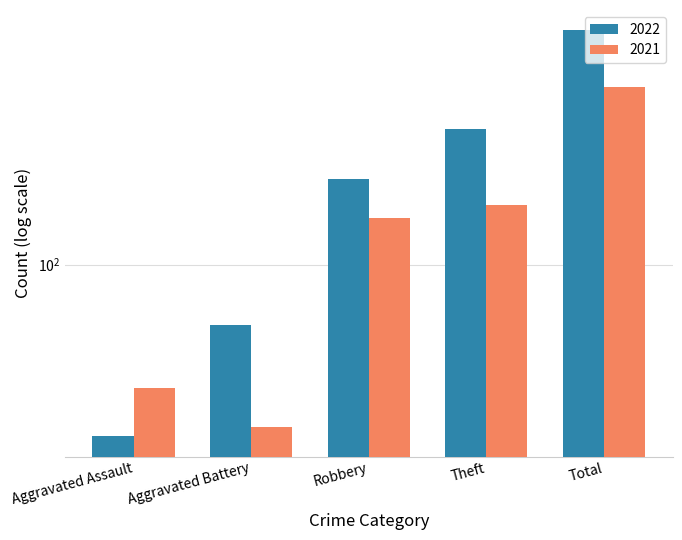

Between Aggravated Assault and Aggravated Battery, which series saw the biggest shift?

2022